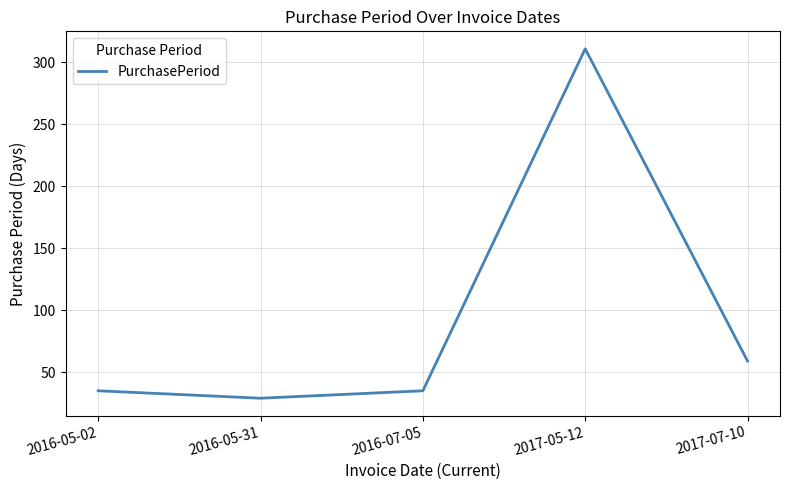

True or false: the data shows 35 at 2016-07-05.

True